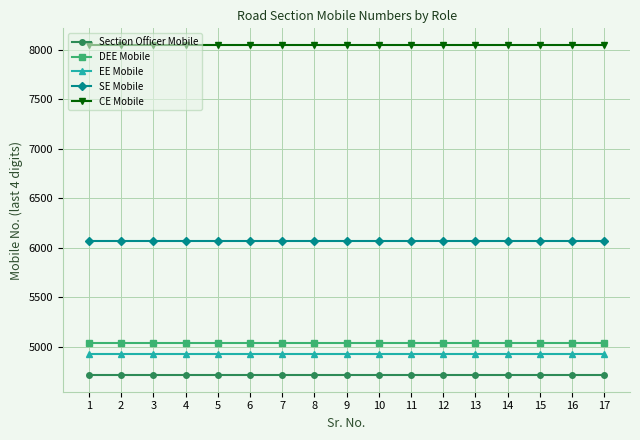

What is the minimum value for Section Officer Mobile?

4710